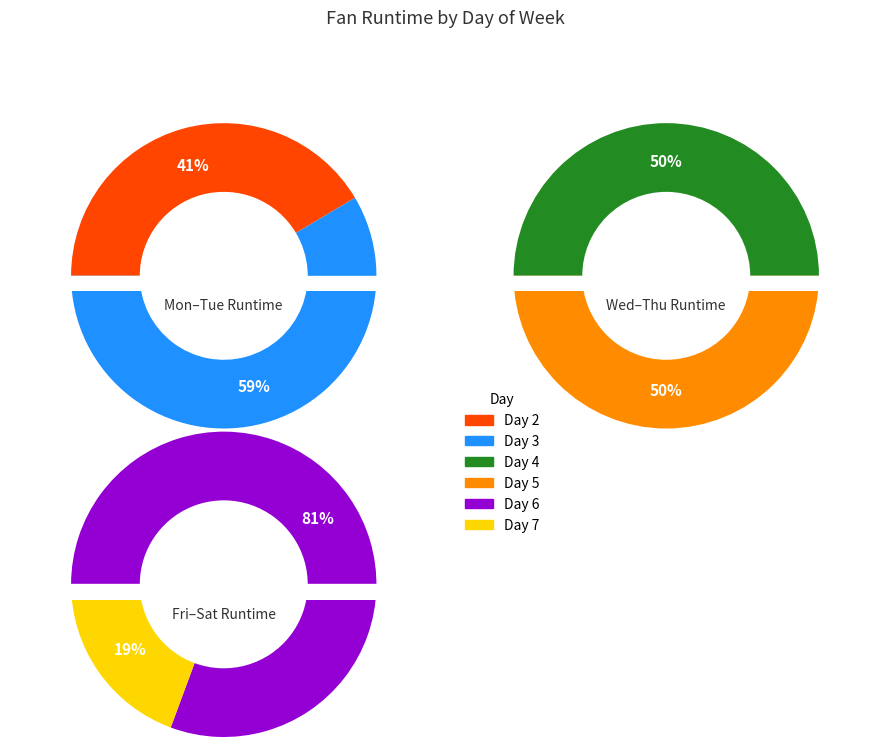

Is the sum of Day 4 and Day 5 greater than half?

No